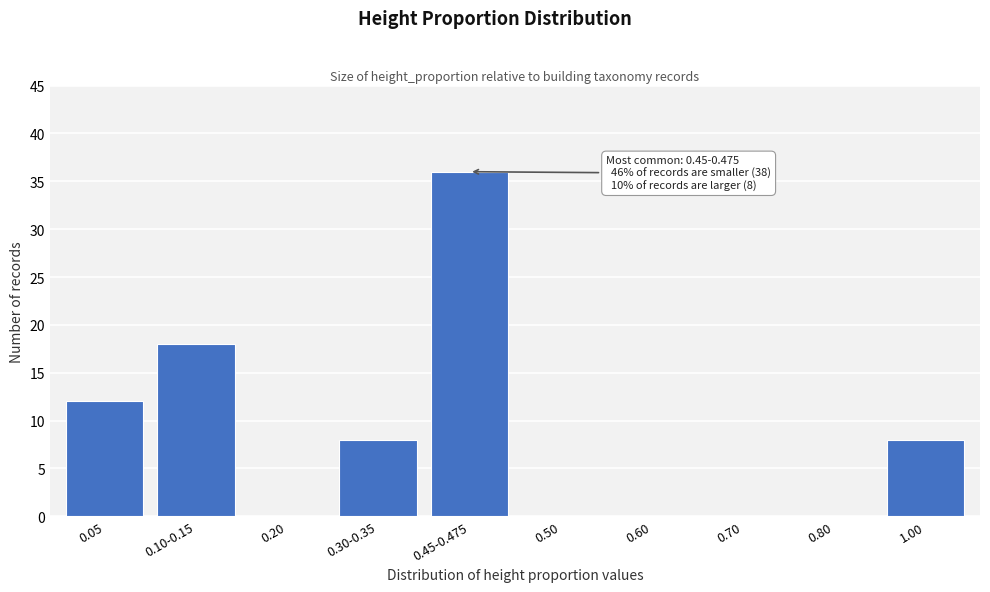

Reading left to right, what are all the values shown in this chart?

0.05=12	0.10-0.15=18	0.20=0	0.30-0.35=8	0.45-0.475=36	0.50=0	0.60=0	0.70=0	0.80=0	1.00=8